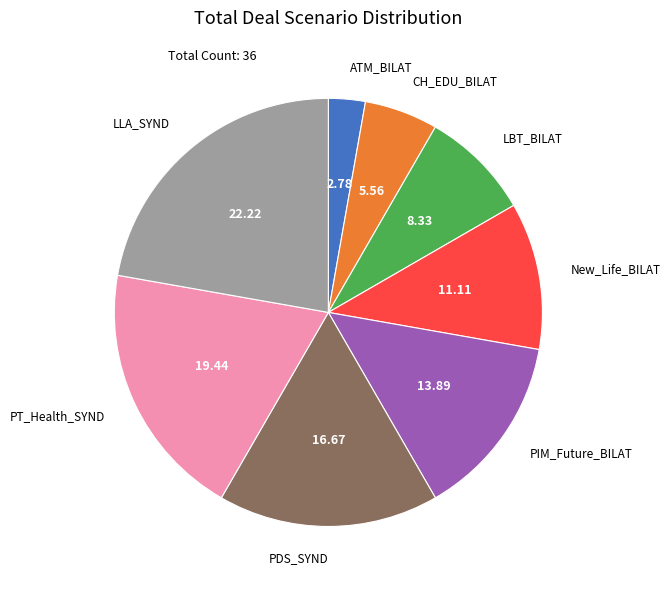

Is there a majority slice in this chart?

No